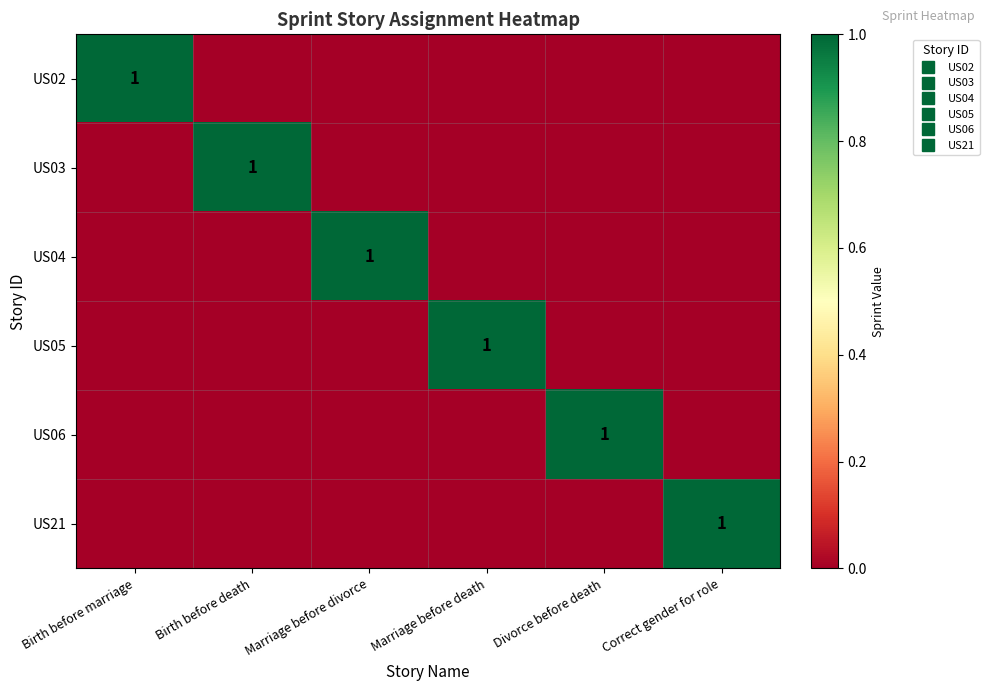

Count the number of categories in the chart.

6